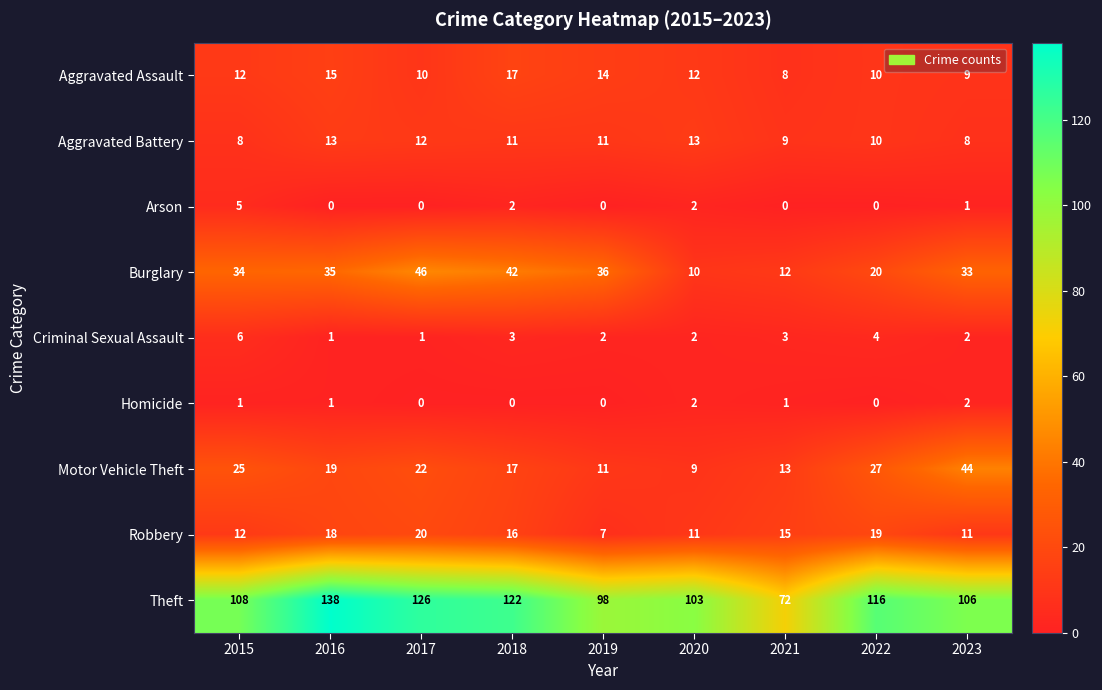

At 2021, list the series in order from largest to smallest.

Theft, Robbery, Motor Vehicle Theft, Burglary, Aggravated Battery, Aggravated Assault, Criminal Sexual Assault, Homicide, Arson